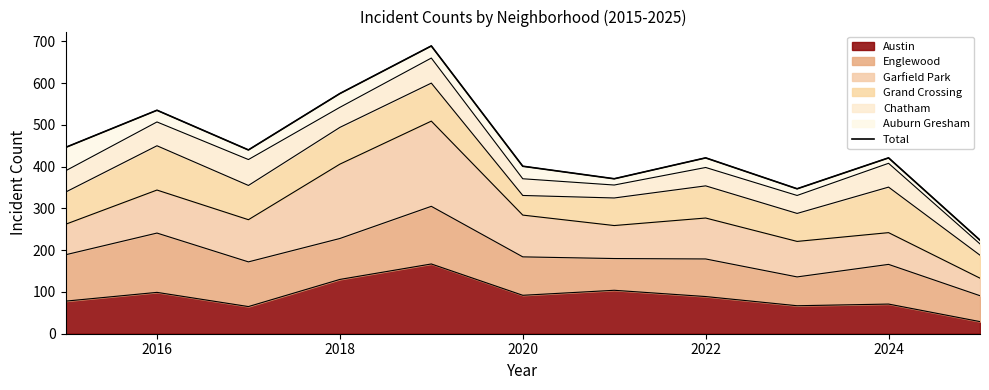

The value of Austin at 2024 is 25. True or false?

False